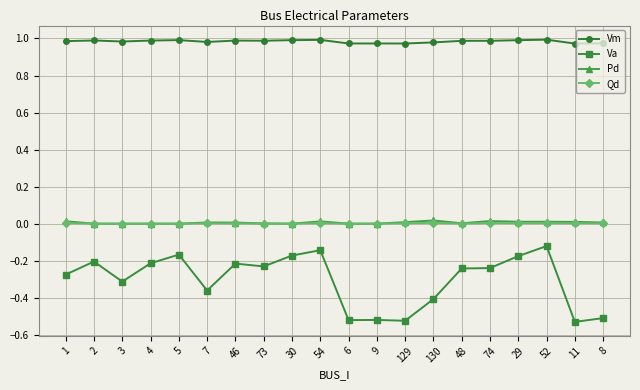

True or false: Qd and Va cross at least once.

False